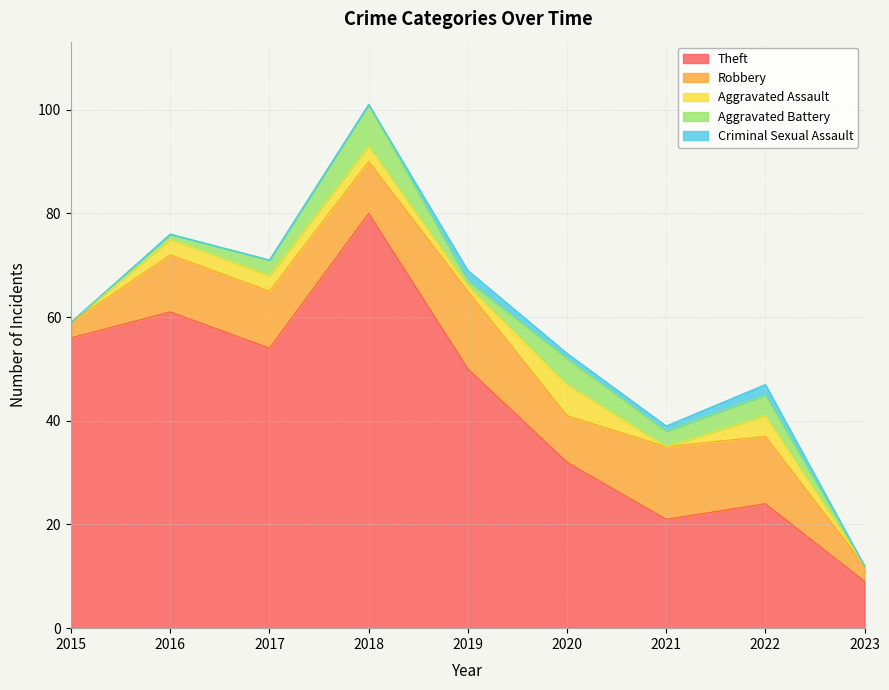

List the series in order of their peak value, lowest first.

Criminal Sexual Assault, Aggravated Assault, Aggravated Battery, Robbery, Theft